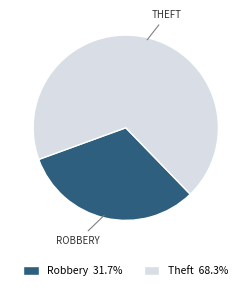

How many segments does this pie chart have?

2